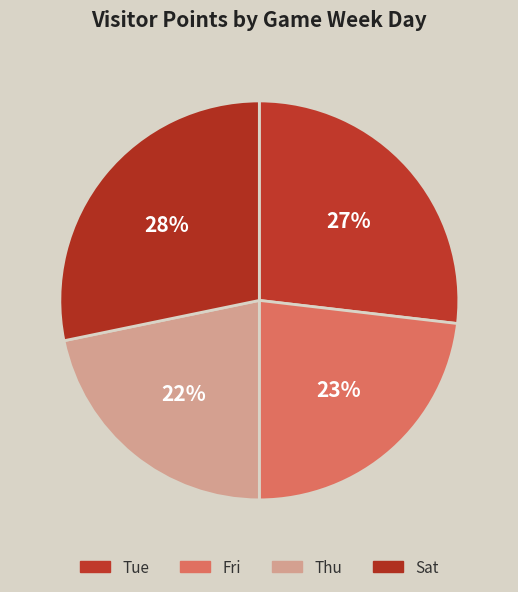

Is it true that Thu is 22% of the pie?

True